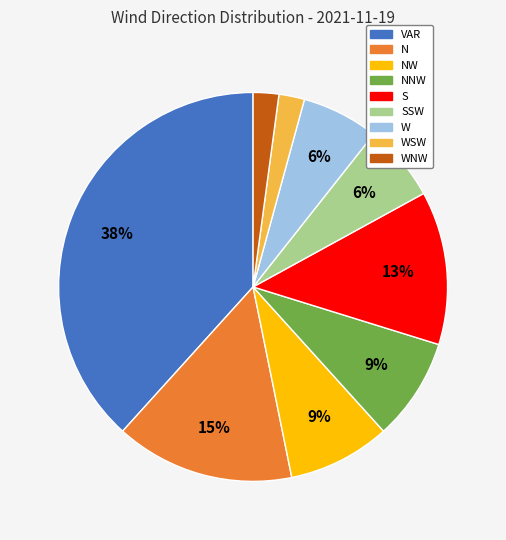

To the nearest percent, what is the average slice percentage?

11%